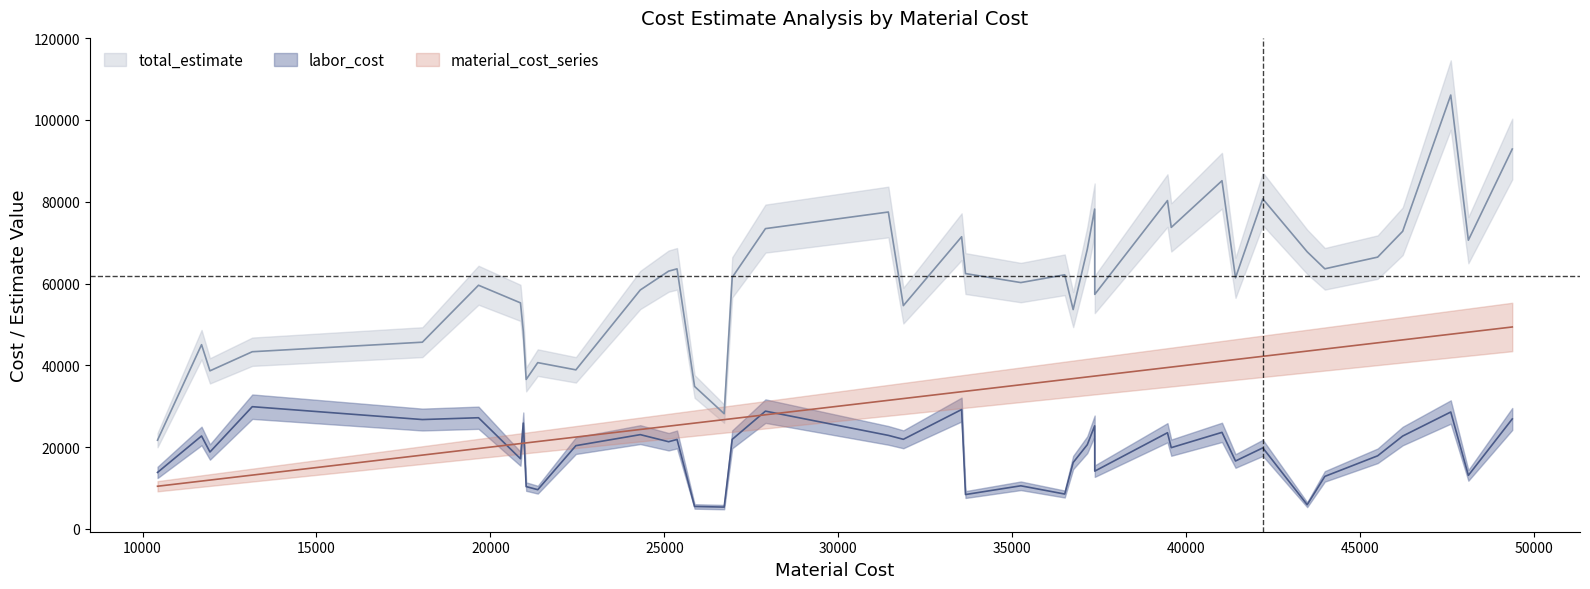

What is the difference between the maximum and minimum values in the material_cost_series series?

38942.0